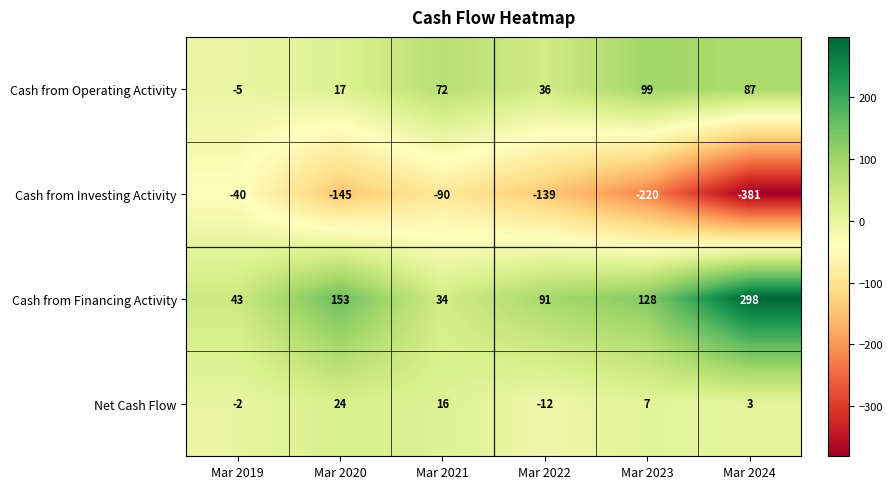

At how many categories does at least one series exceed 181?

1